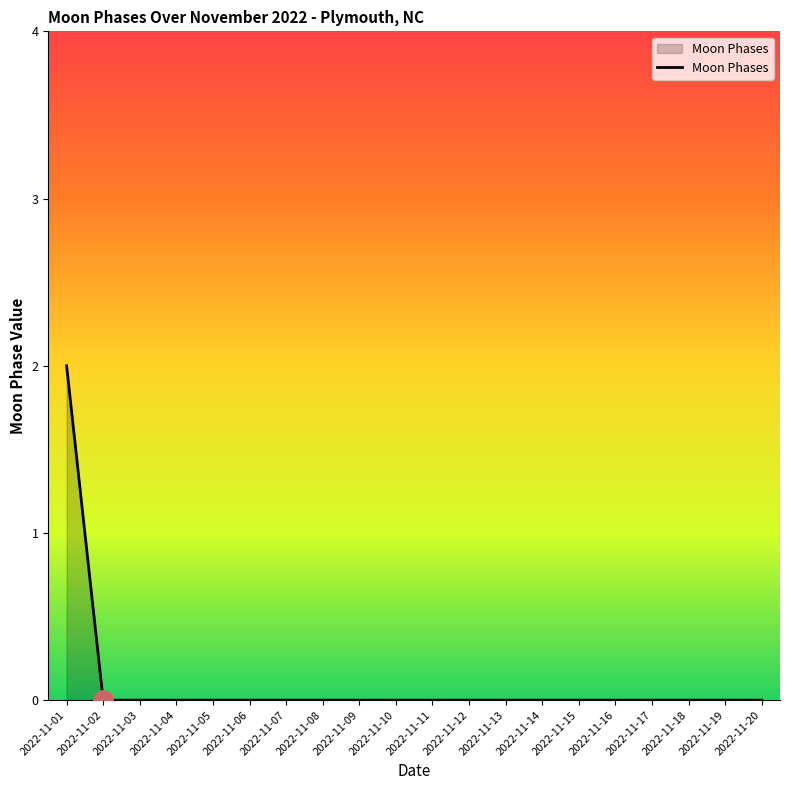

Does the chart have visible grid lines?

No